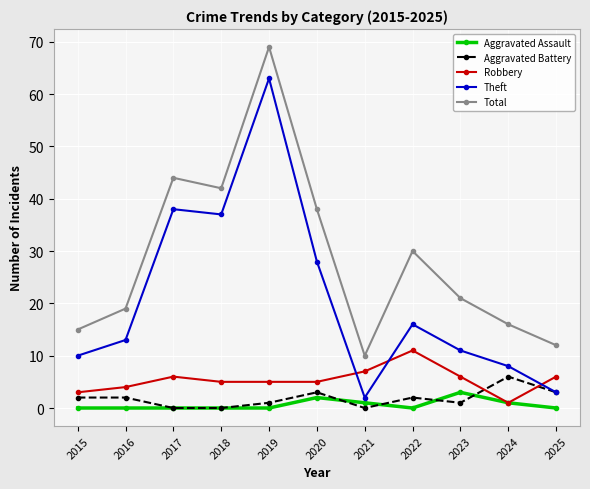

True or false: Theft has a value of 28 at 2020.

True